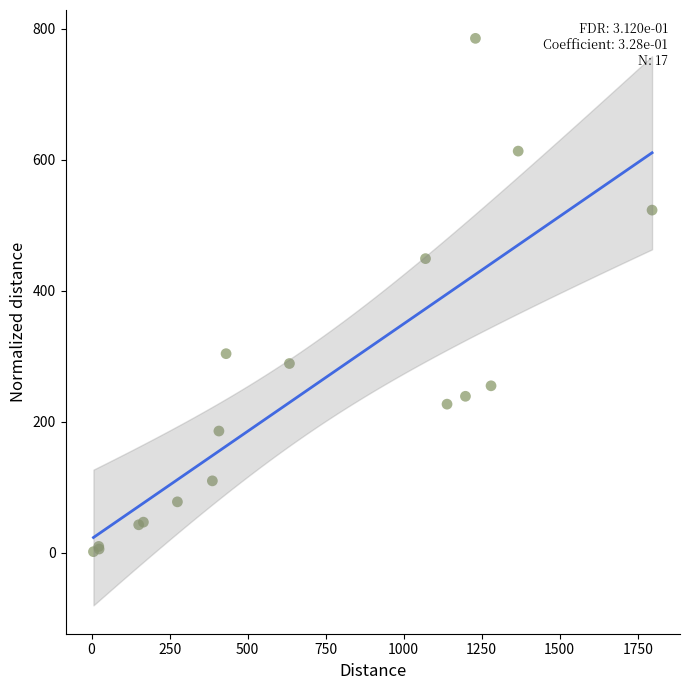

What Y value in the scatter plot is closest to 393?

449